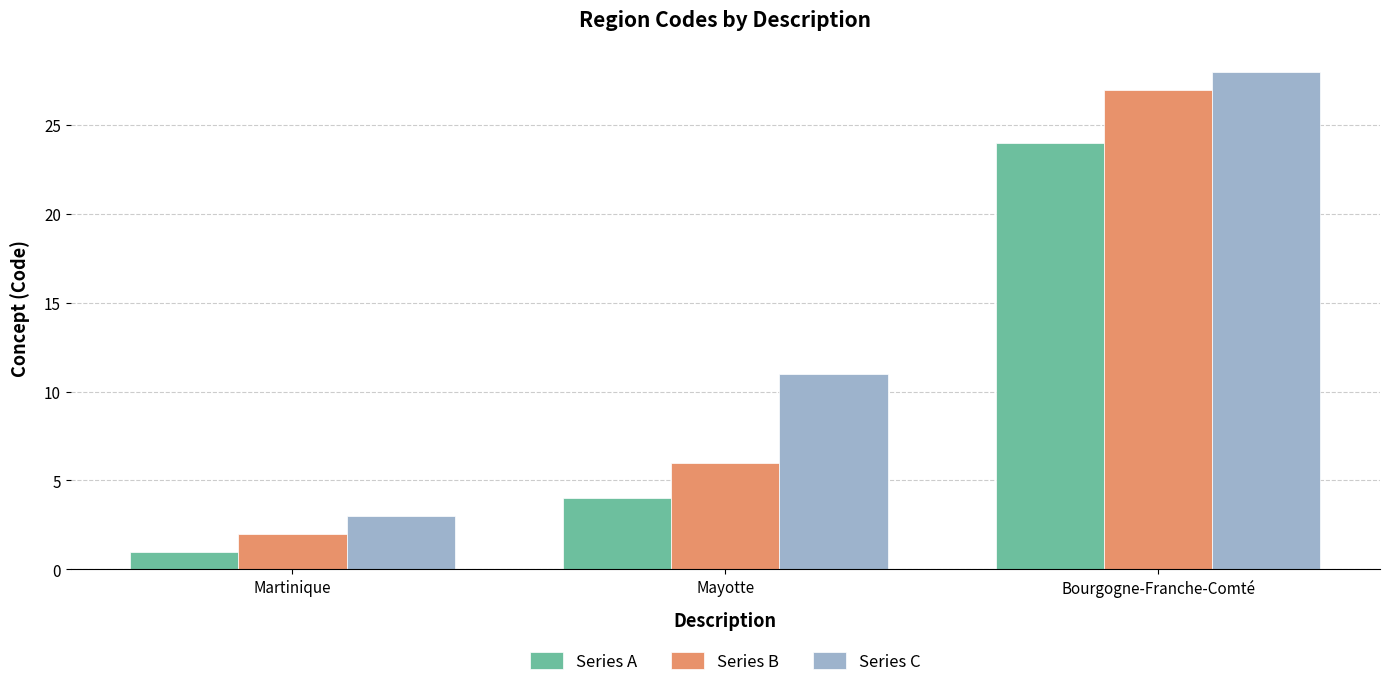

Is it true that Series A equals 40 at Bourgogne-Franche-Comté?

False